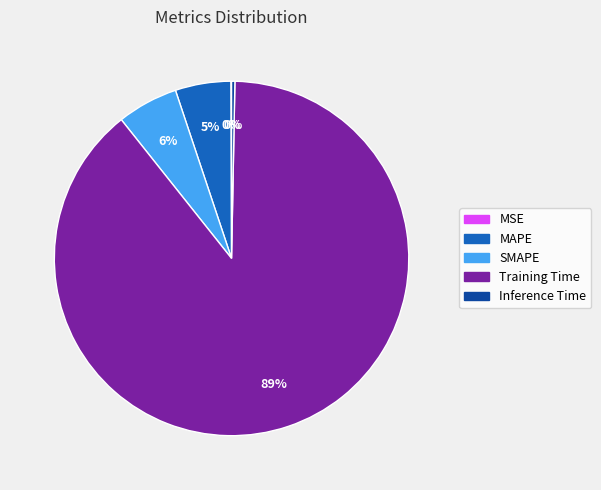

Do Inference Time and Training Time together represent more than half of the pie?

Yes